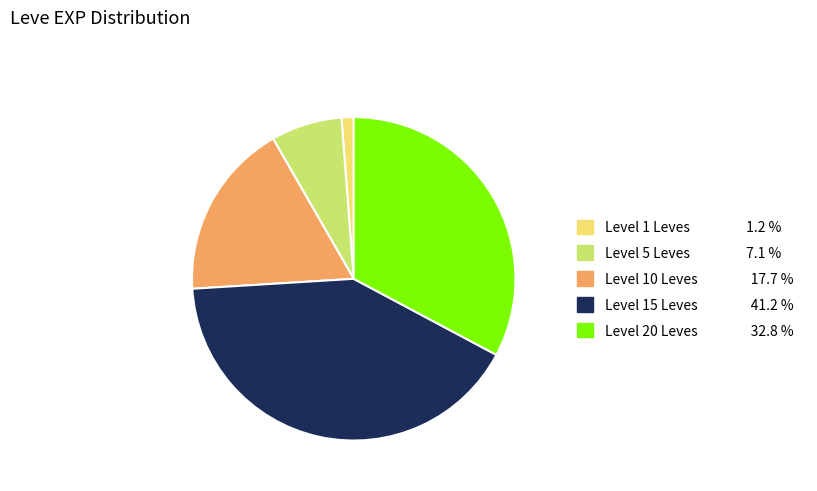

Is there any slice that represents more than half of the pie?

No